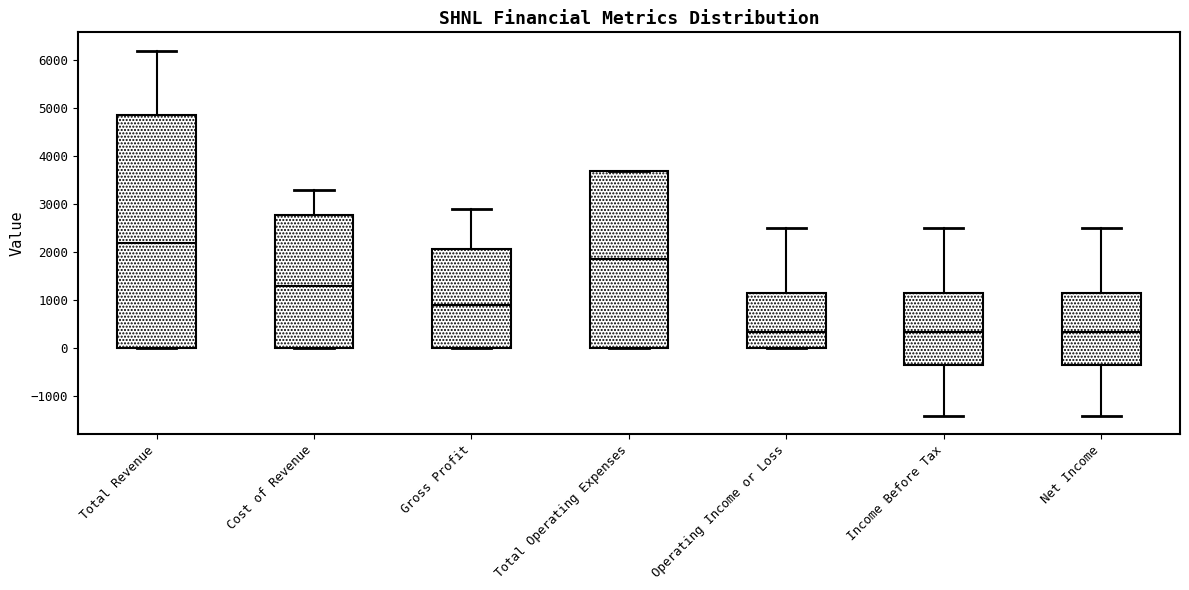

Reading left to right, transcribe this box plot: for each box, give where its median line is, the range the box spans, and where its two whiskers end, as read against the y-axis. The values are not printed on the chart, so give them approximately, as read against the axis.

Total Revenue: median 2200, box 0 to 4900, whiskers 0 to 6200
Cost of Revenue: median 1300, box 0 to 2800, whiskers 0 to 3300
Gross Profit: median 900, box 0 to 2100, whiskers 0 to 2900
Total Operating Expenses: median 1900, box 0 to 3700, whiskers 0 to 3700
Operating Income or Loss: median 400, box 0 to 1200, whiskers 0 to 2500
Income Before Tax: median 400, box -300 to 1200, whiskers -1400 to 2500
Net Income: median 400, box -300 to 1200, whiskers -1400 to 2500